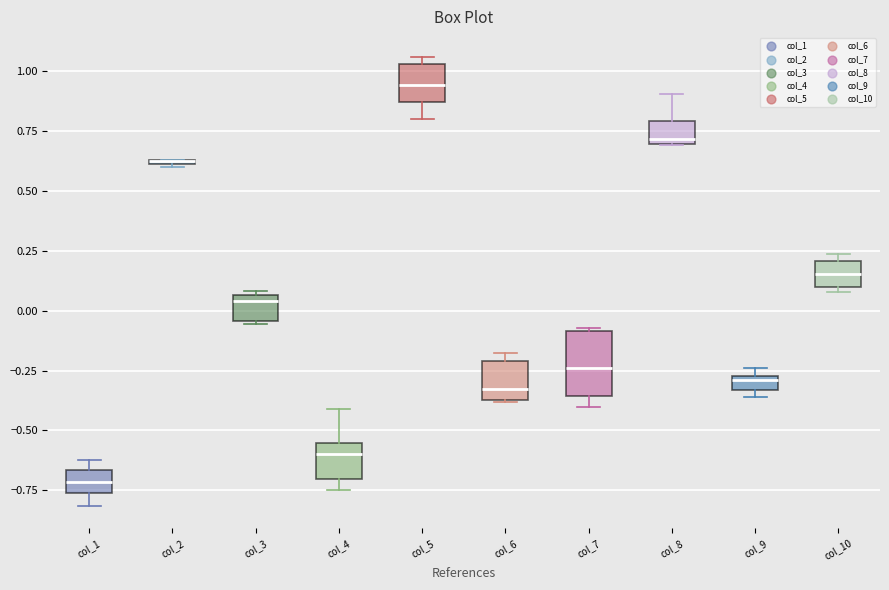

Where is the upper edge of the box for col_8 on the y-axis? The values are not printed on the chart, so give them approximately, as read against the axis.

0.80